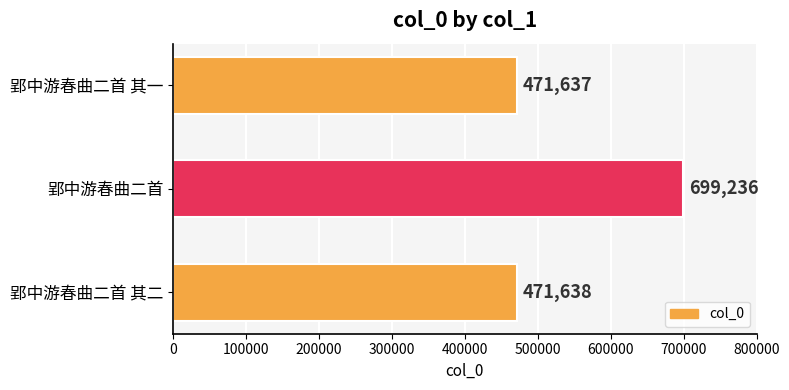

Is it true that the value at 郢中游春曲二首 其一 is 471637?

True